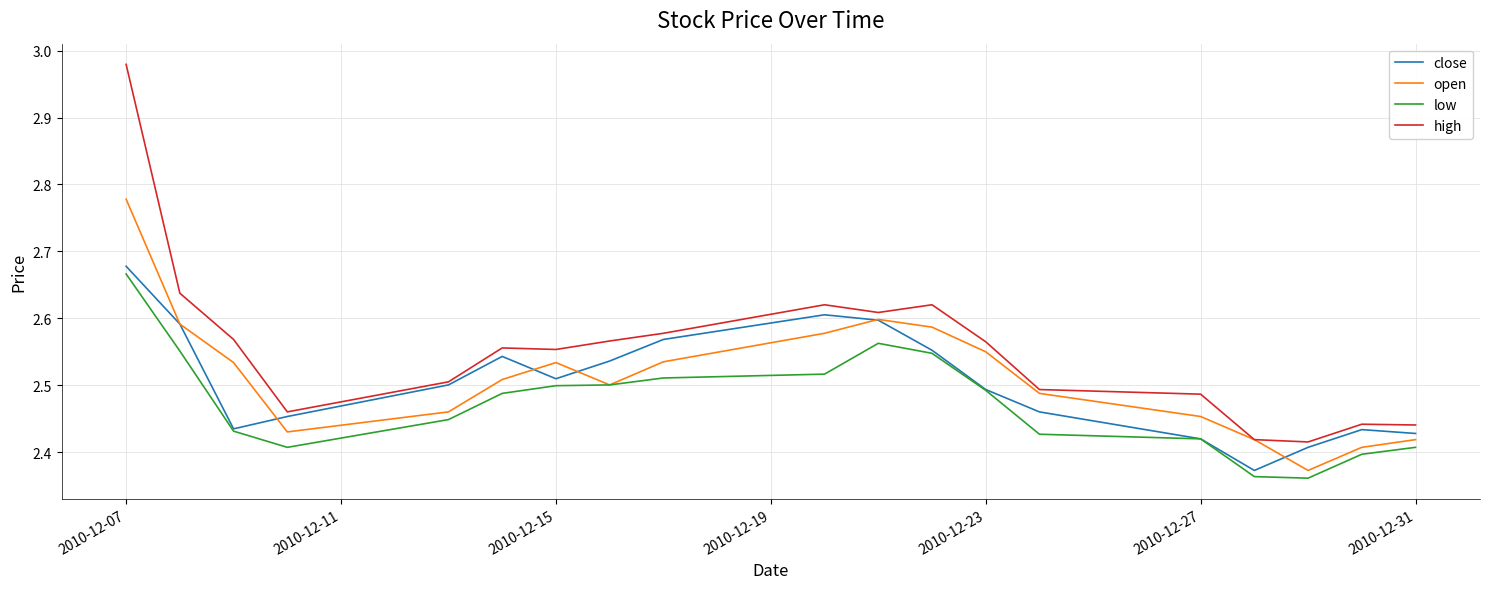

Which series has the widest spread of values?

high